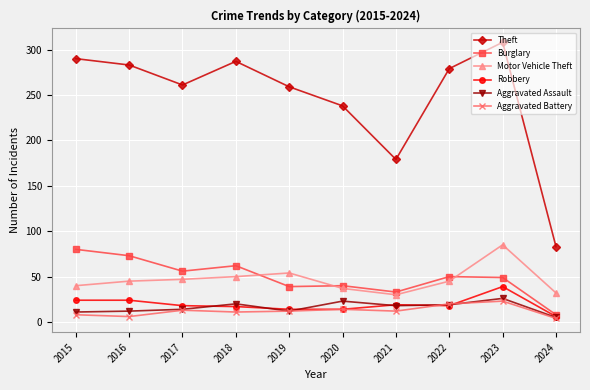

What is the difference between the highest and lowest values at 2019?

247